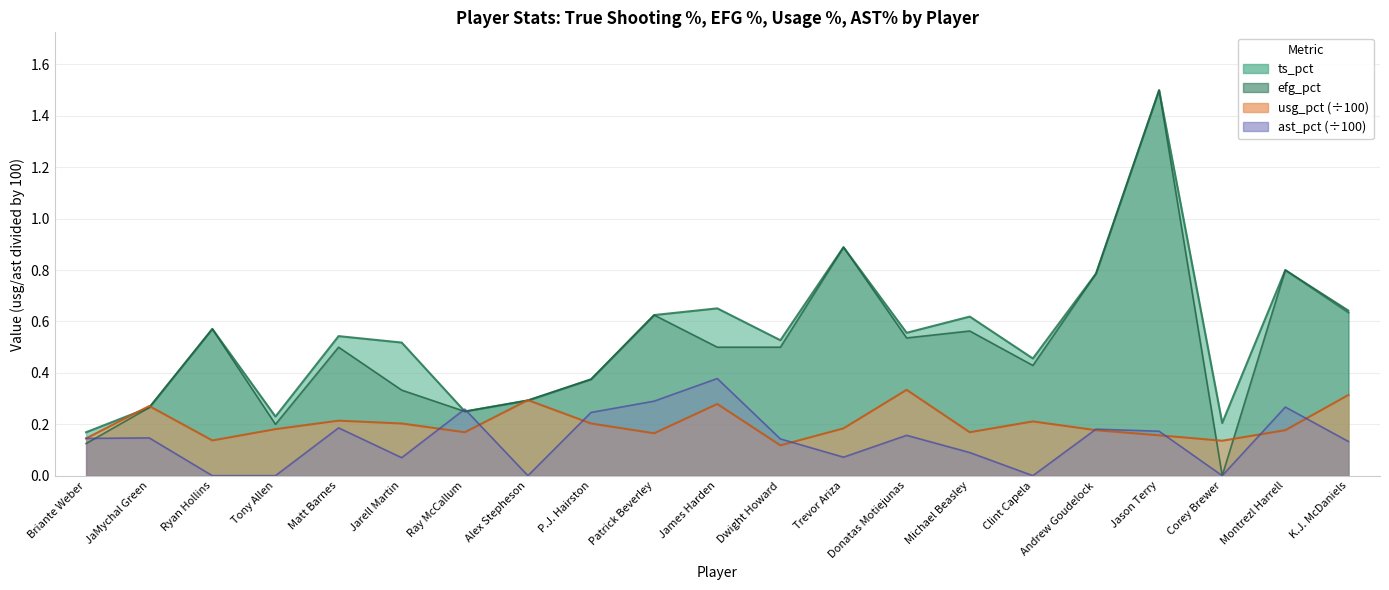

True or false: ts_pct has more than 1 interior local peaks.

True